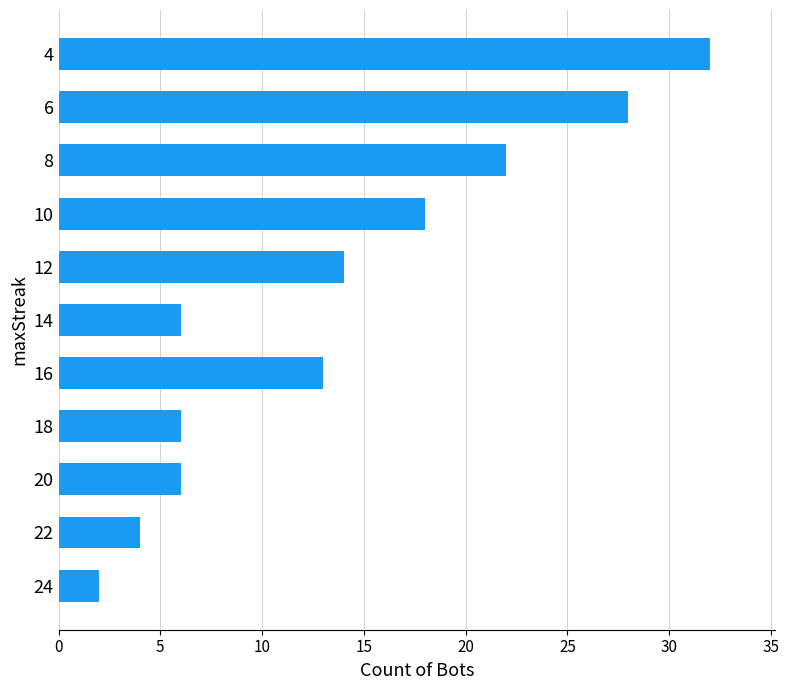

Between 8 and 10, which is larger?

8